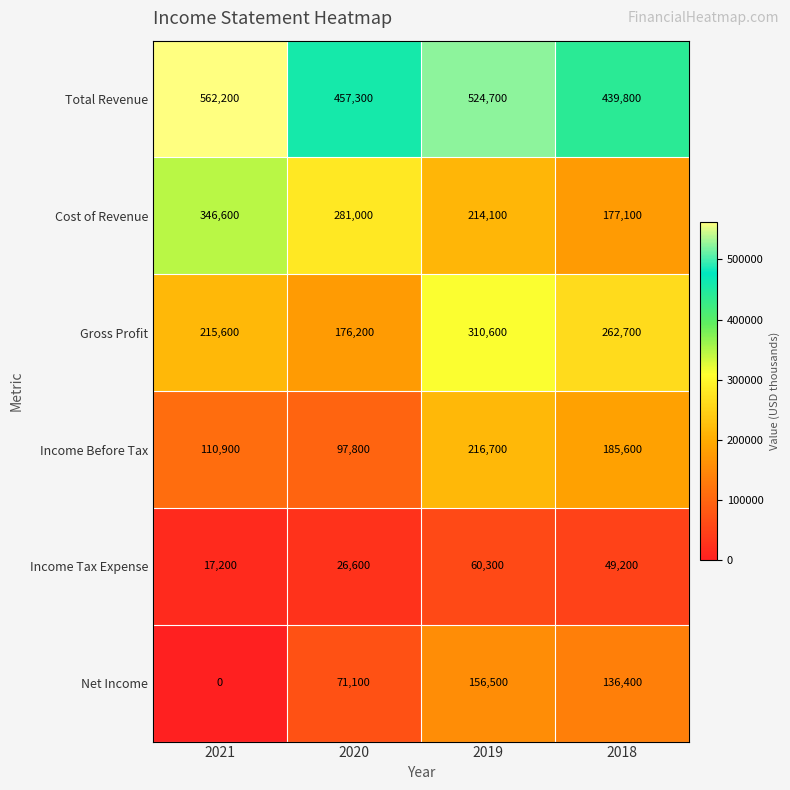

Which label corresponds to the largest value in the chart?

2021